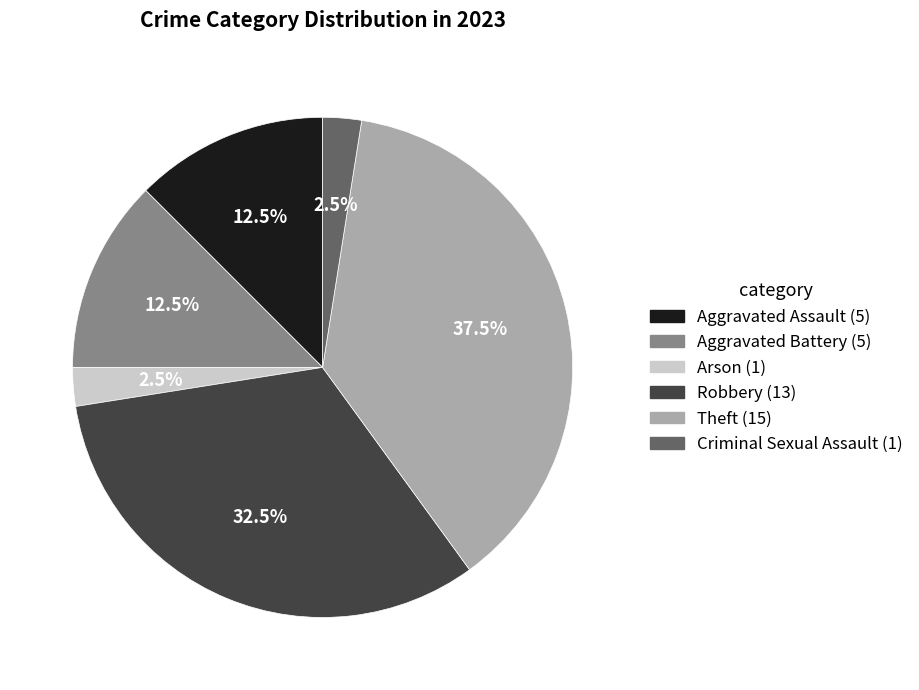

Is there any slice that represents more than half of the pie?

No